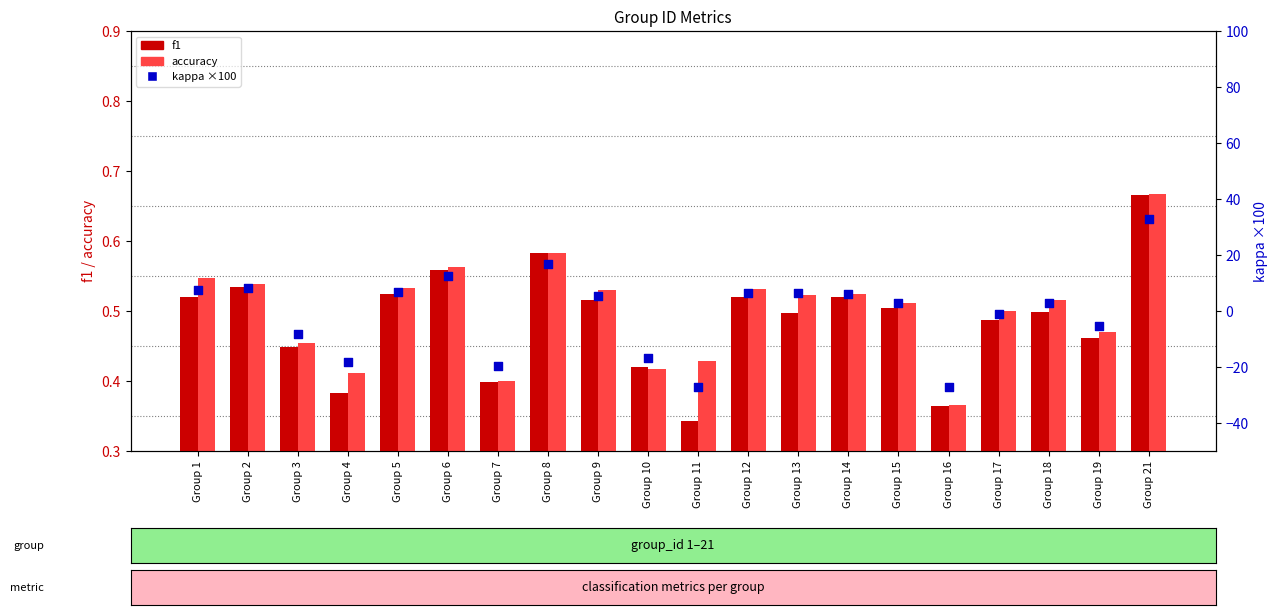

Is the value of kappa (×100) at Group 14 greater than the value of accuracy at Group 16?

Yes